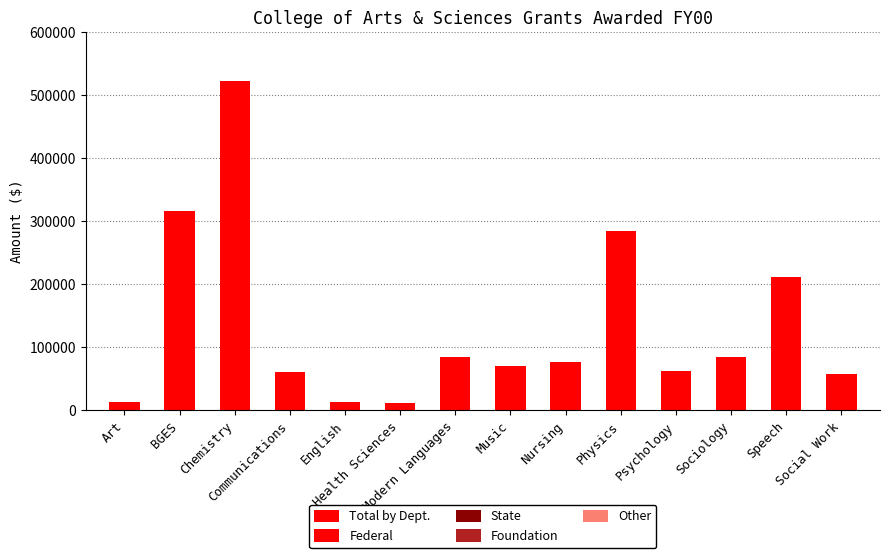

Count the number of data series in this chart.

1